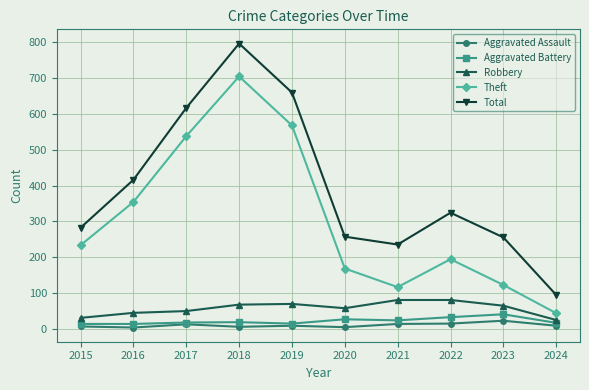

At which category does the chart reach its peak across all series?

2018